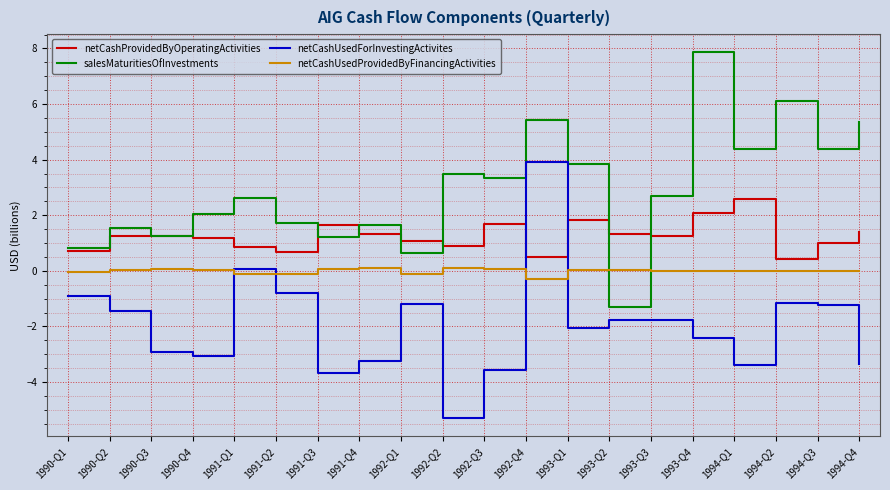

What is the sum of the salesMaturitiesOfInvestments values at 1991-Q1 and 1994-Q4?

8.0